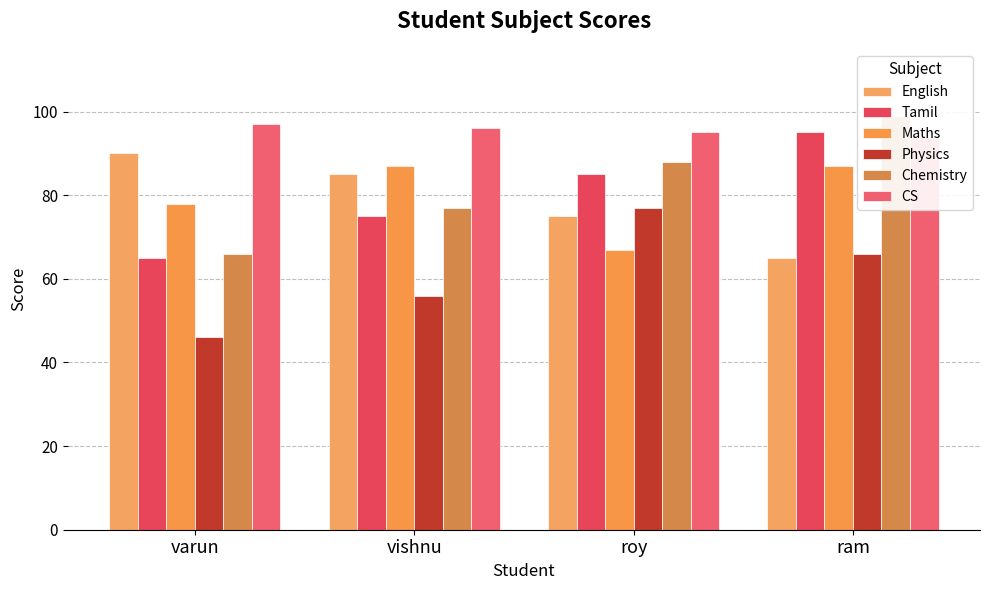

Rank the categories by Maths value from lowest to highest.

roy, varun, vishnu, ram